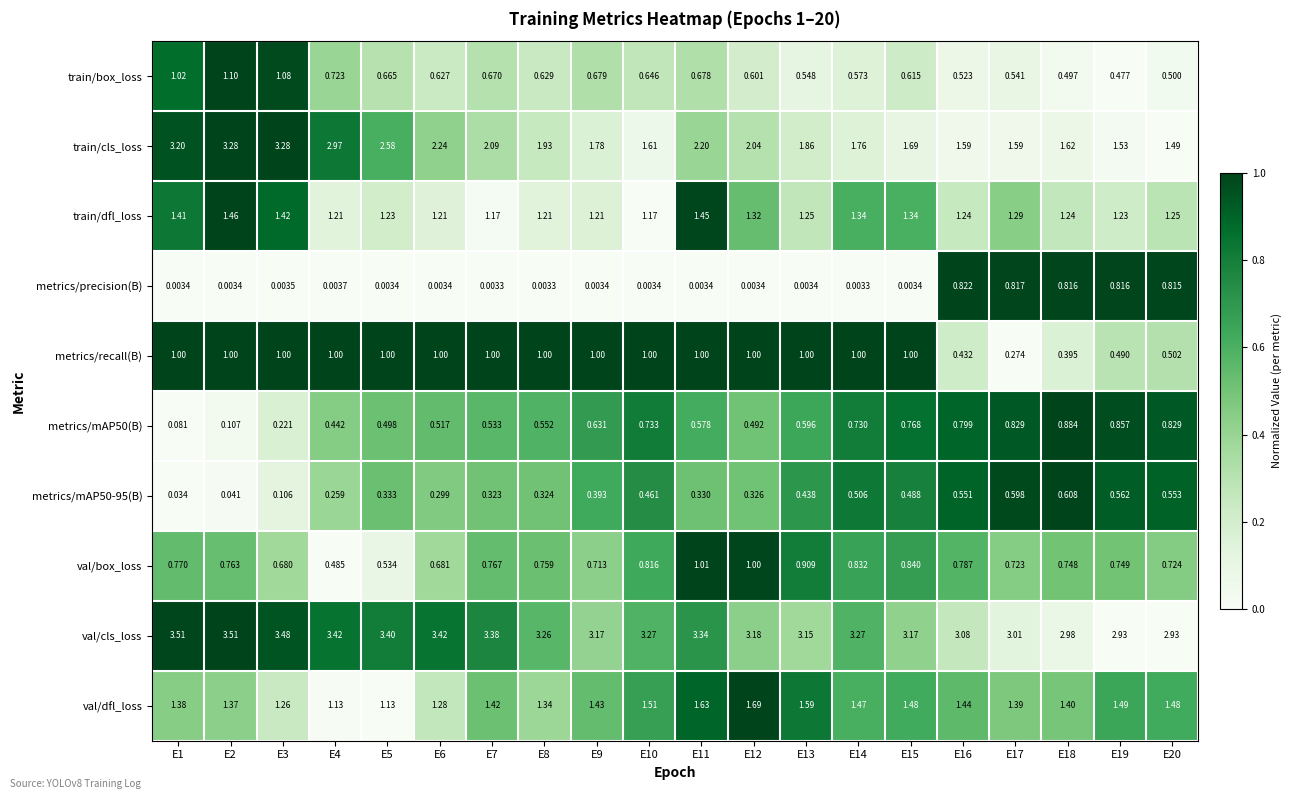

Is the value of val/dfl_loss at E14 greater than the value of train/cls_loss at E6?

No